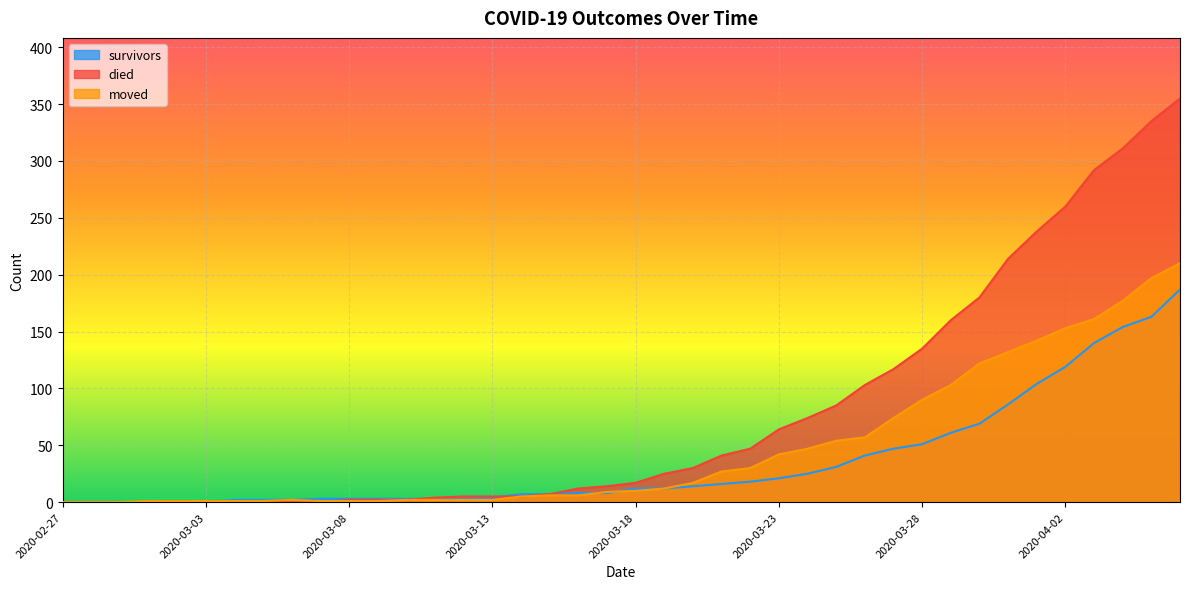

Is it true that moved equals 5 at 2020-03-14?

True